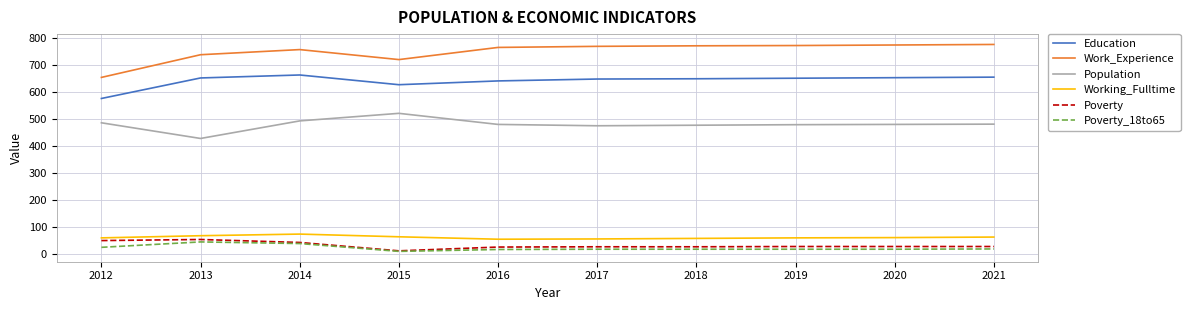

At which label does Poverty_18to65 first exceed 17?

2012